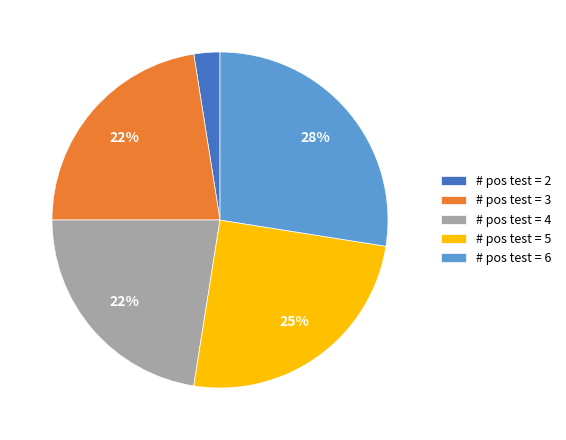

The # pos test = 5 slice represents 31% of the pie. True or false?

False